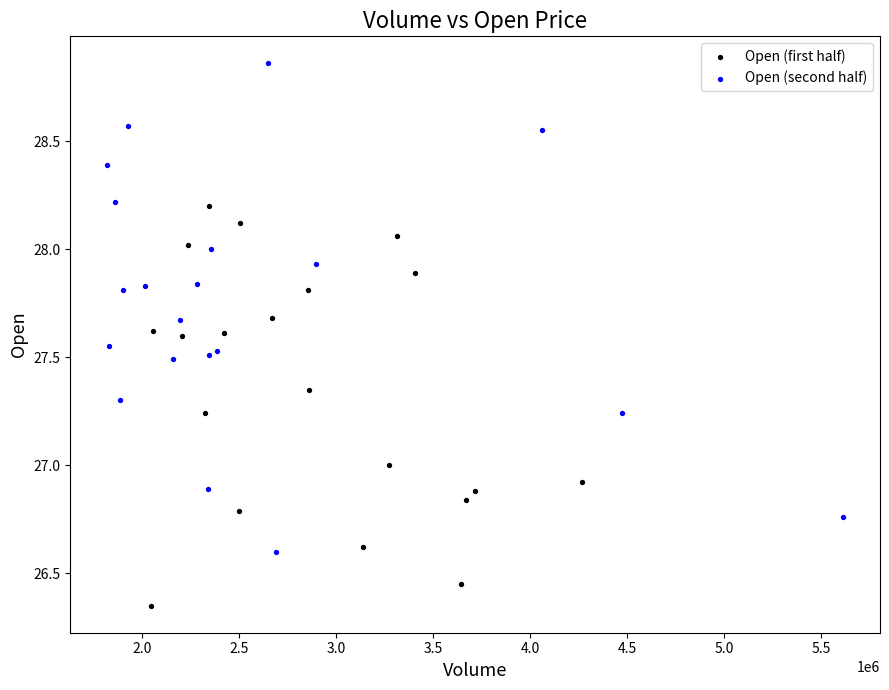

Which series contains the lowest Y value?

Open (first half)